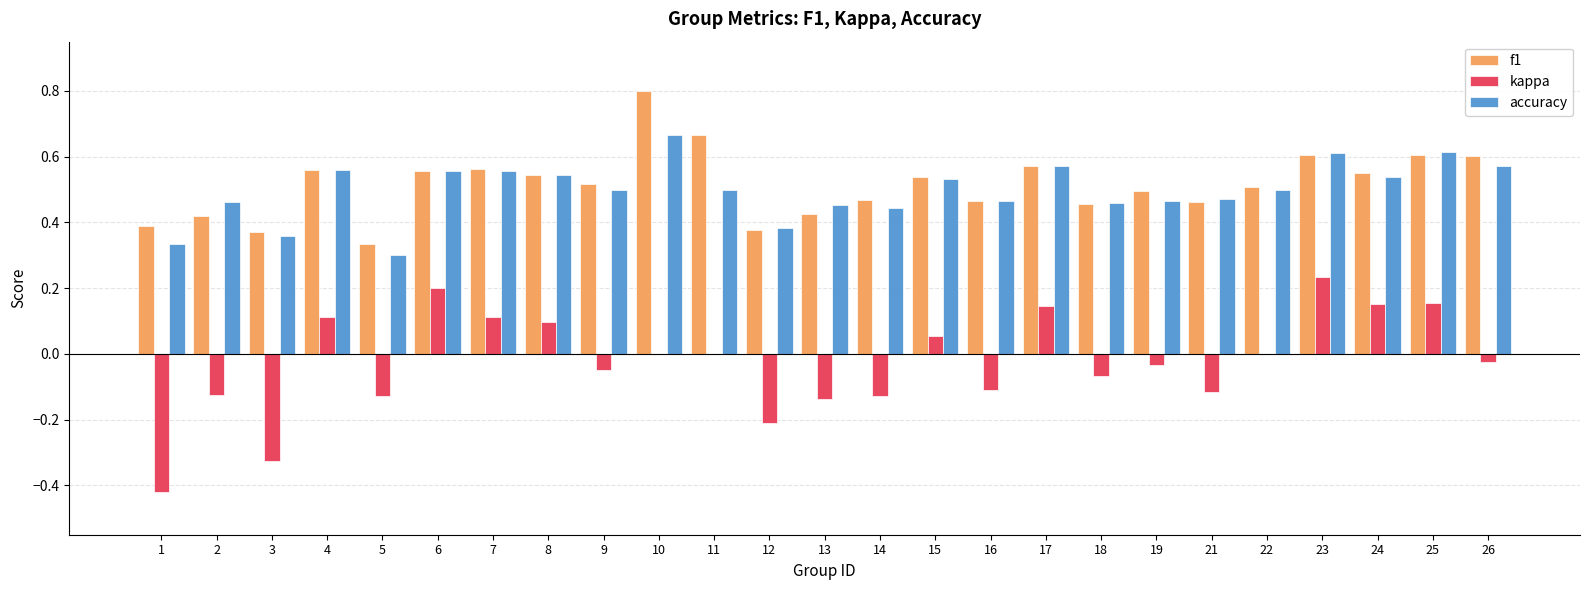

The kappa series shows 0.2 at 23. True or false?

True